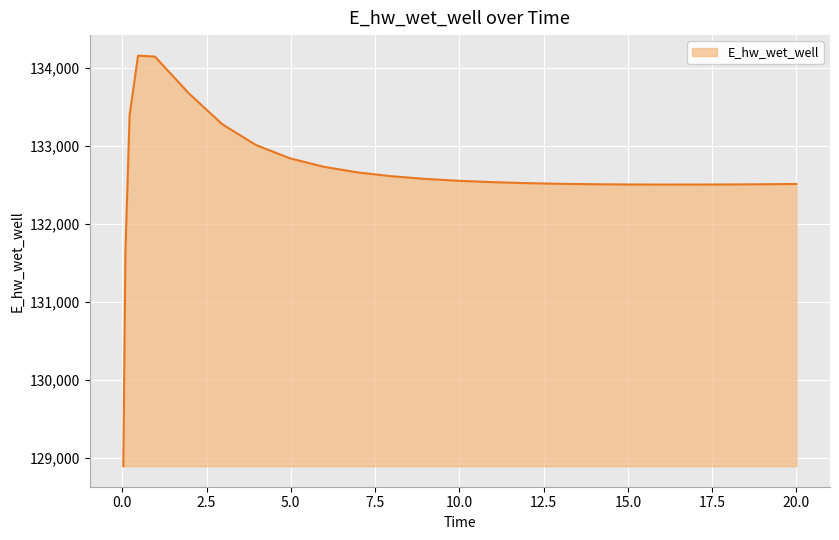

What is the minimum value shown in the chart?

128893.6